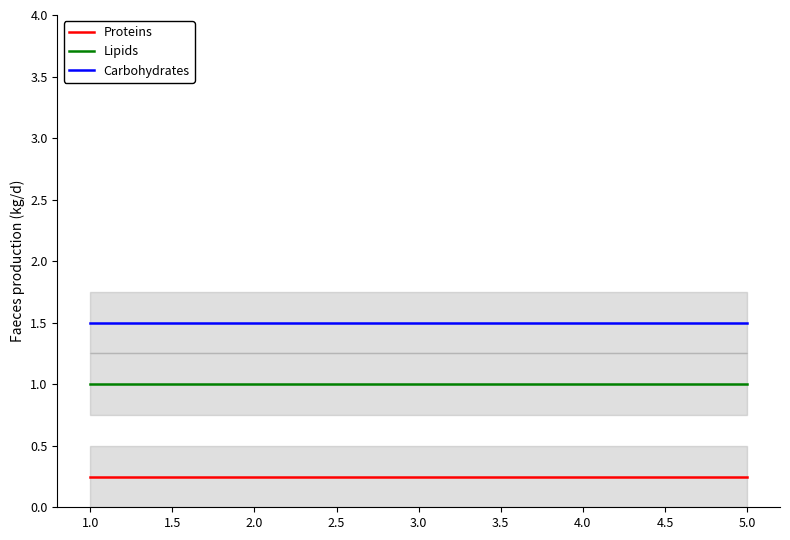

What are all the series names shown in the legend?

Proteins, Lipids, Carbohydrates